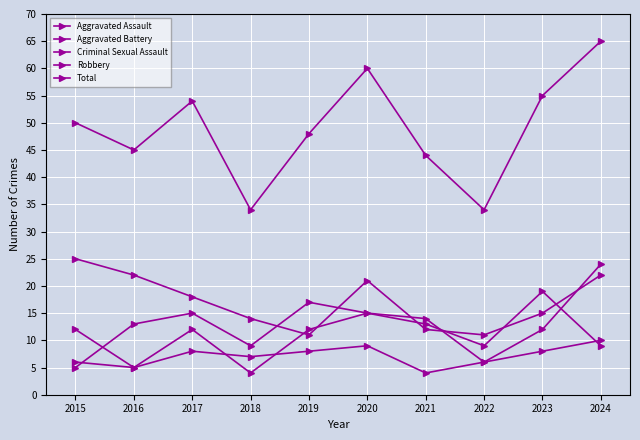

Which series has the largest total across all categories?

Total